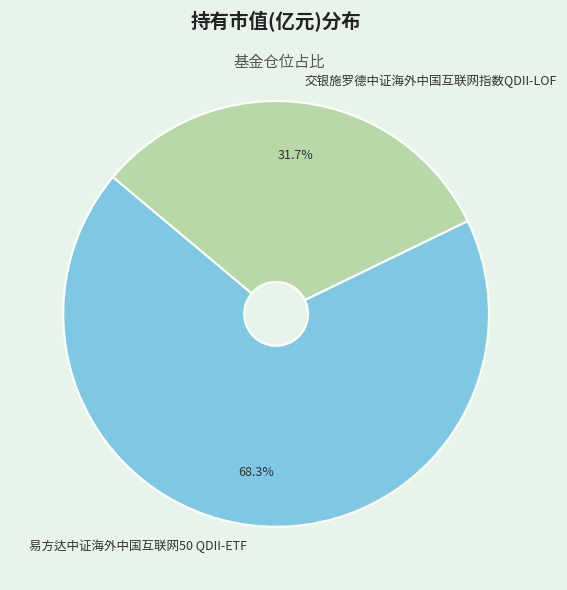

To the nearest percent, what percentage of the pie is 交银施罗德中证海外中国互联网指数QDII-LOF?

32%